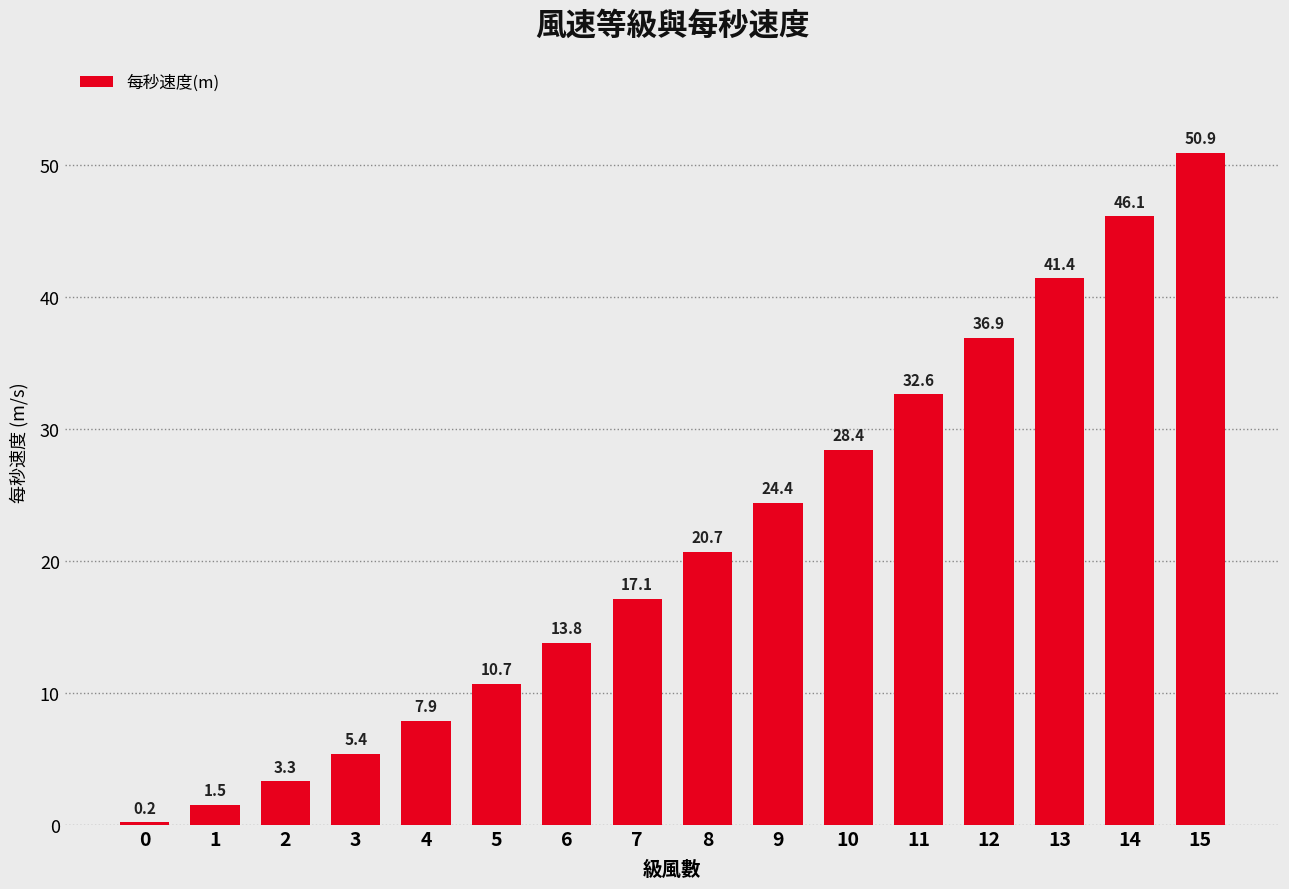

At which label does the data first exceed 20?

8